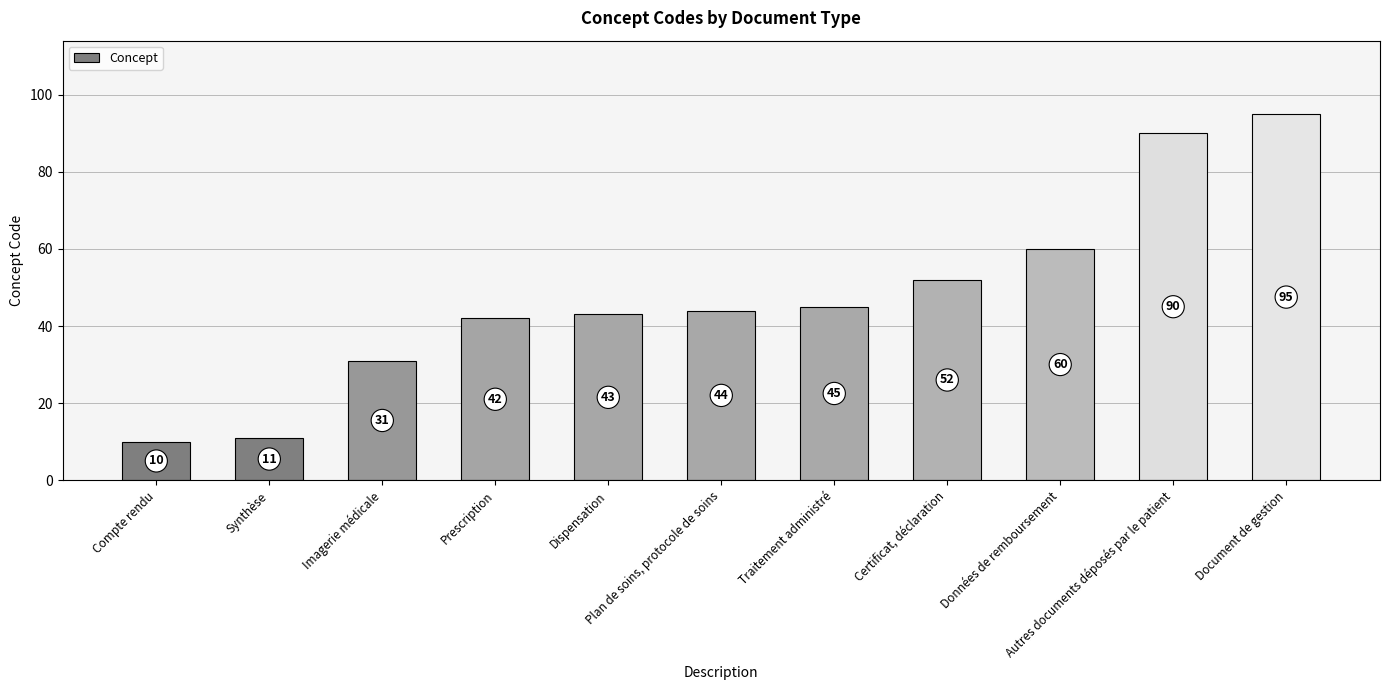

What is the change in value from Synthèse to Certificat, déclaration?

+41